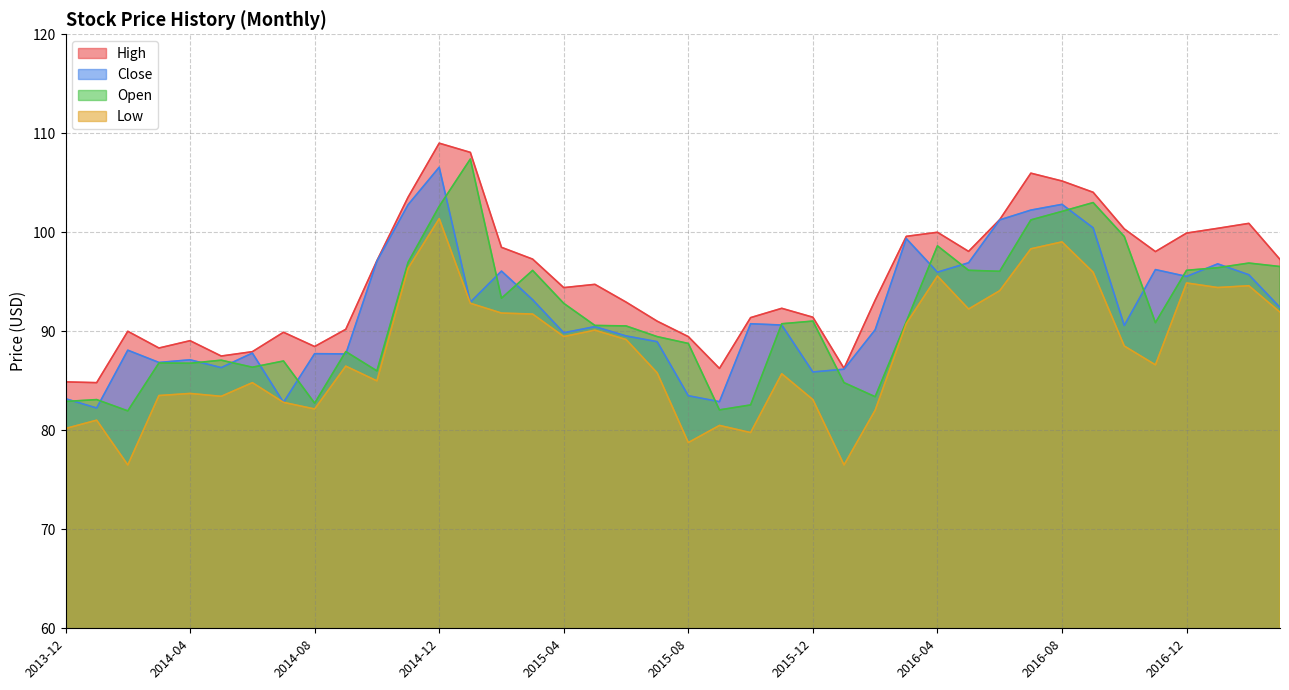

What is the highest value of the Open series?

107.4